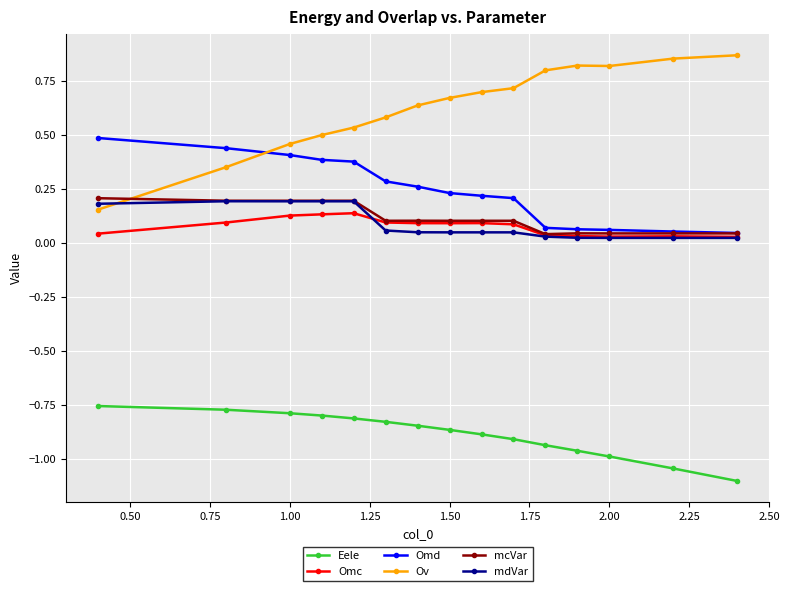

How many lines are shown in the chart?

6